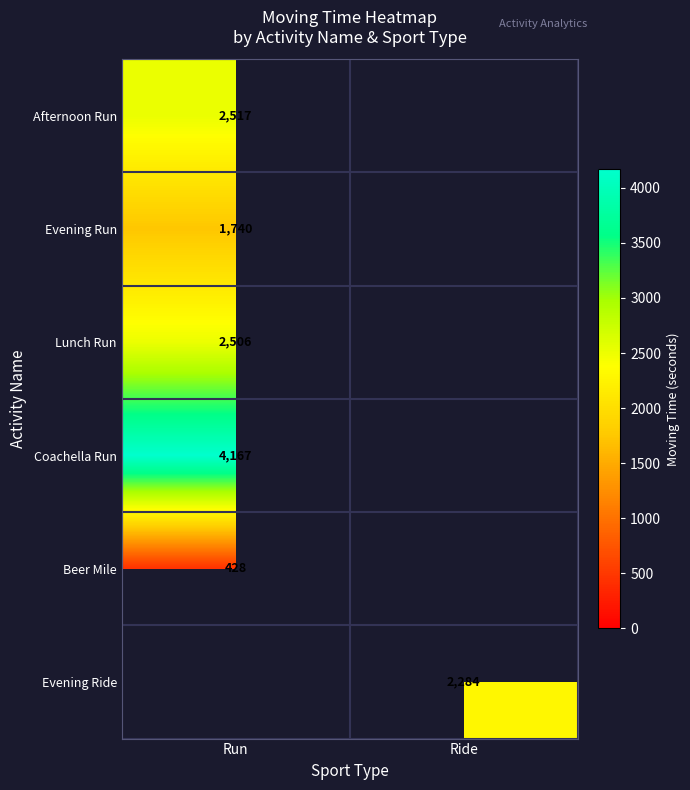

Is the value of Beer Mile at Run greater than the value of Evening Run at Run?

No